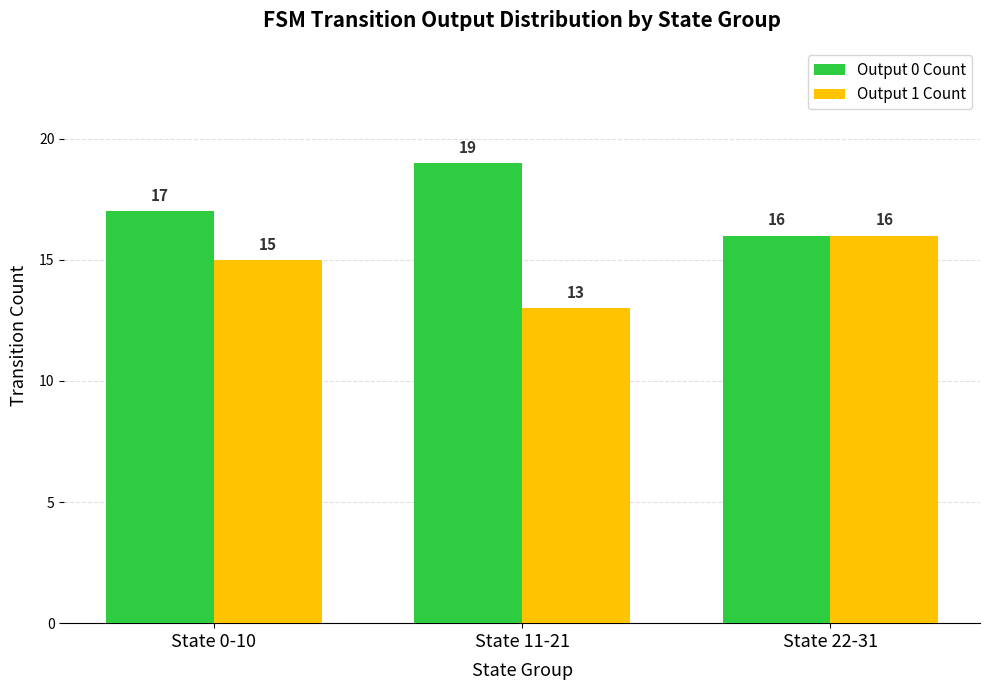

What are all the series names shown in the legend?

Output 0 Count, Output 1 Count